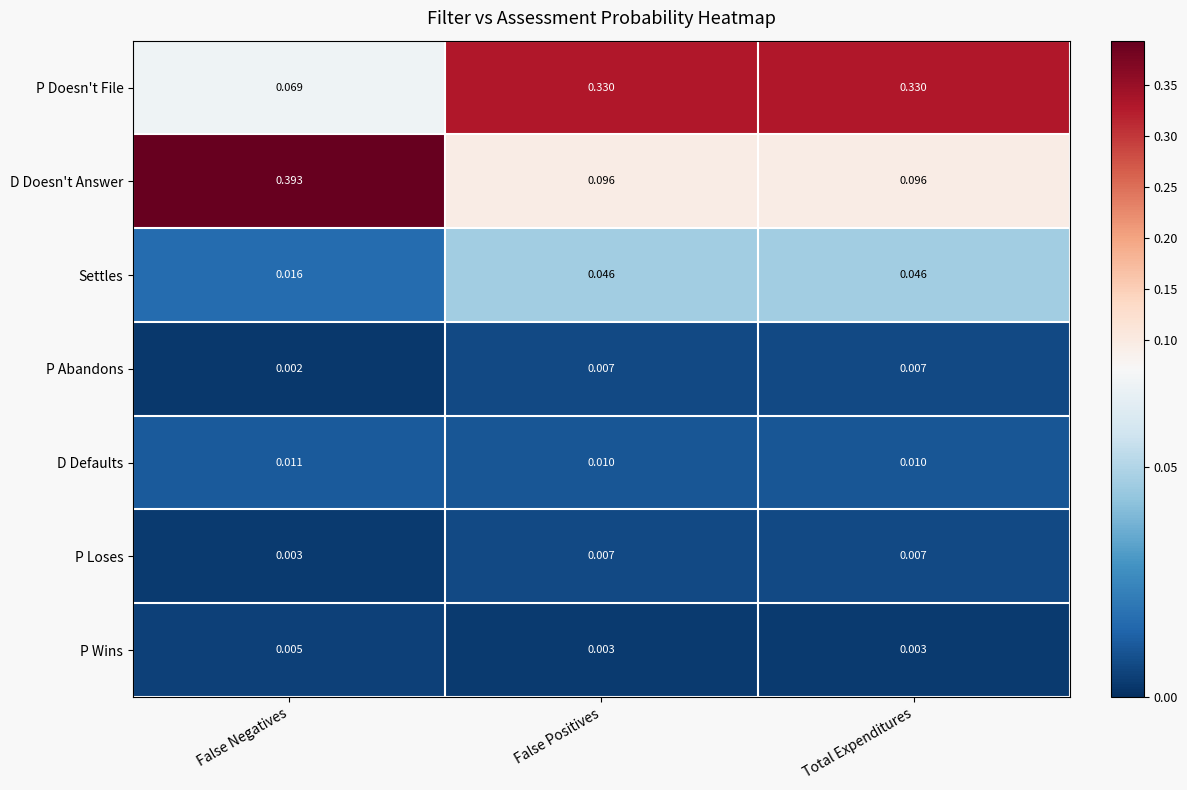

Where is P Loses nearest to the value 0?

False Negatives